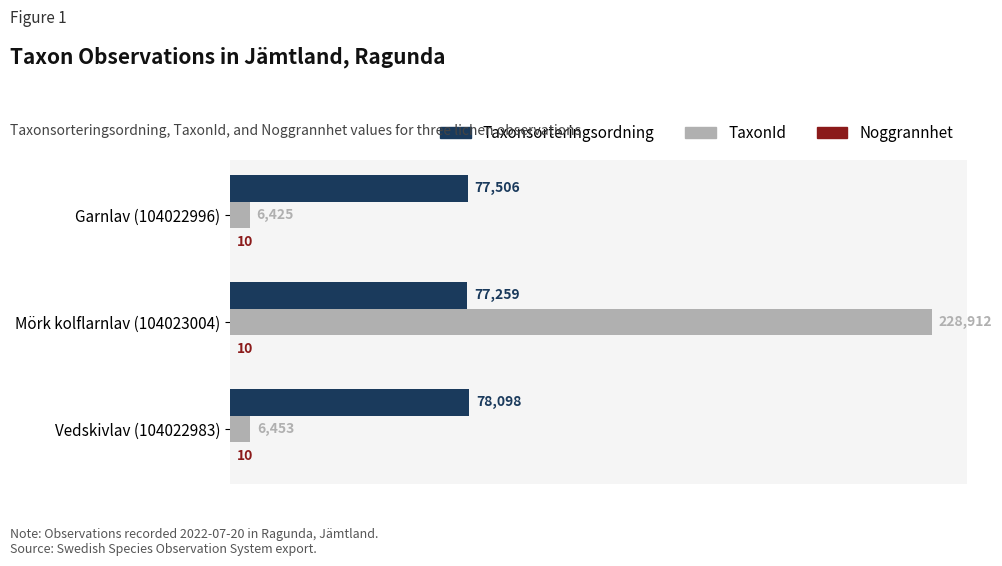

What is the sum of the Taxonsorteringsordning values at Vedskivlav (104022983) and Garnlav (104022996)?

155604